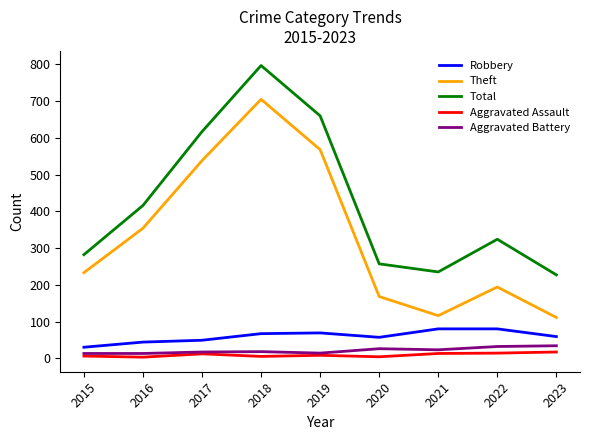

Rank the categories by Total value from lowest to highest.

2023, 2021, 2020, 2015, 2022, 2016, 2017, 2019, 2018